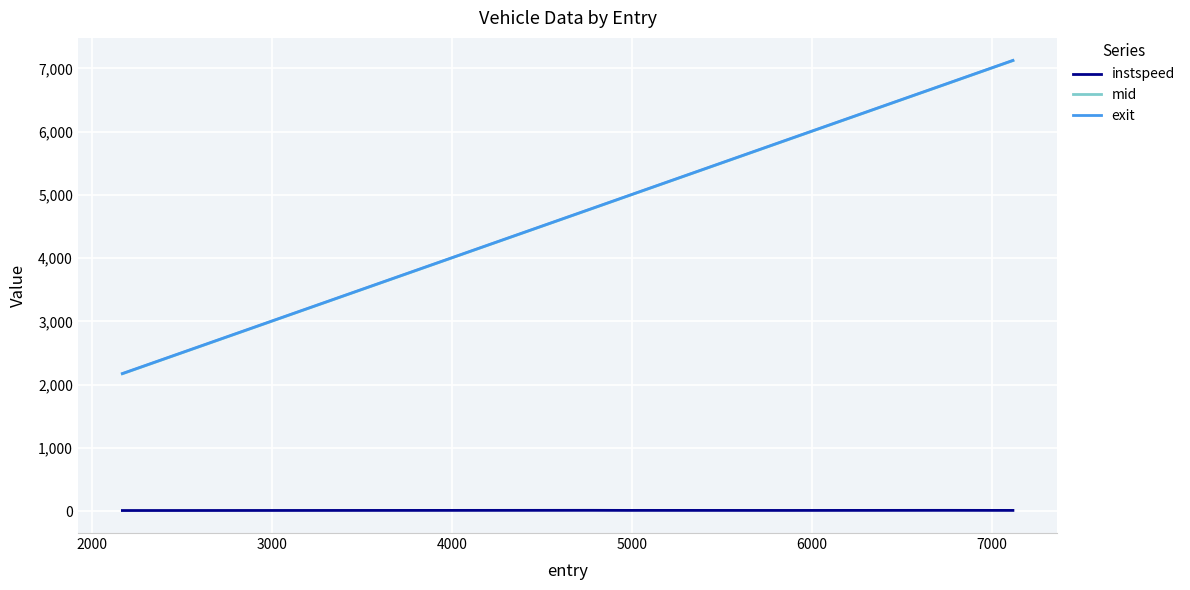

True or false: instspeed and exit intersect in this chart.

False